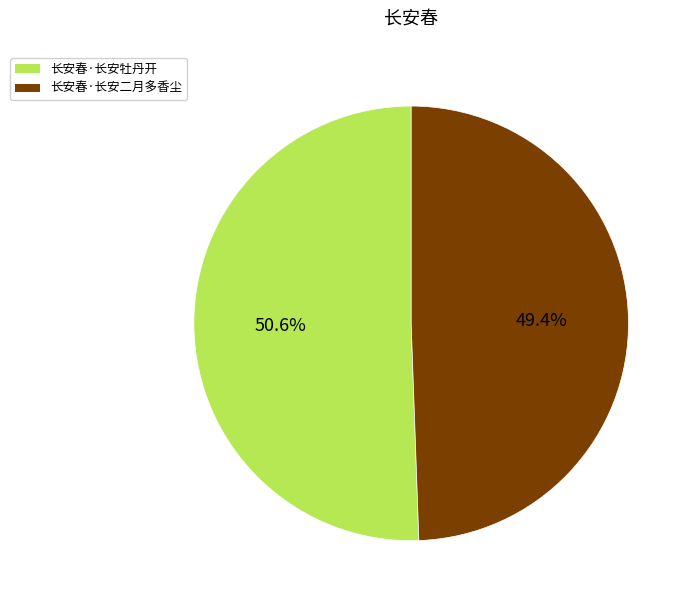

Count the number of slices in the pie.

2